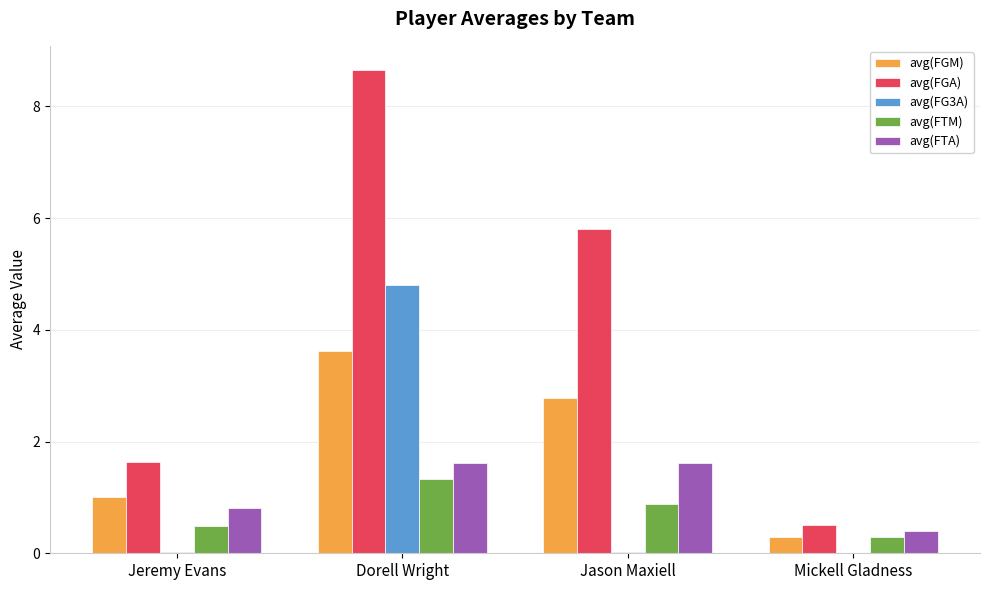

What value does the avg(FGM) series have at Dorell Wright?

3.6